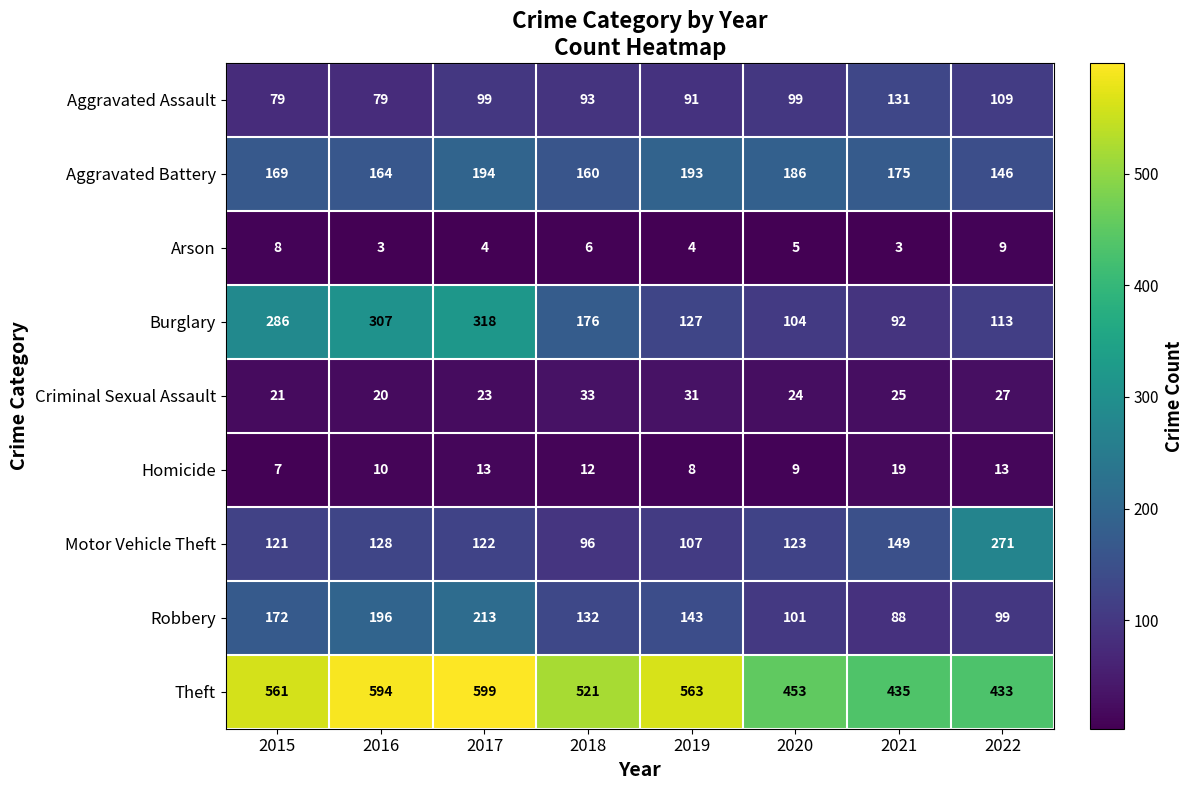

Where does the Motor Vehicle Theft series first go above 123?

2016